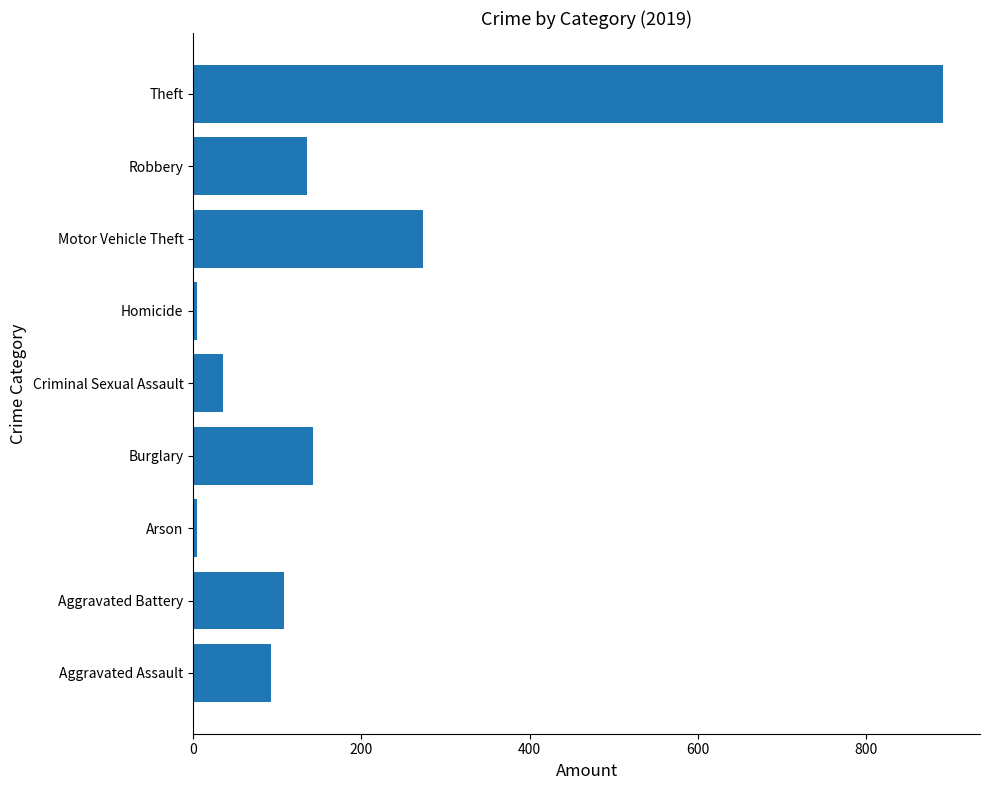

Is it true that the value at Burglary is 143?

True